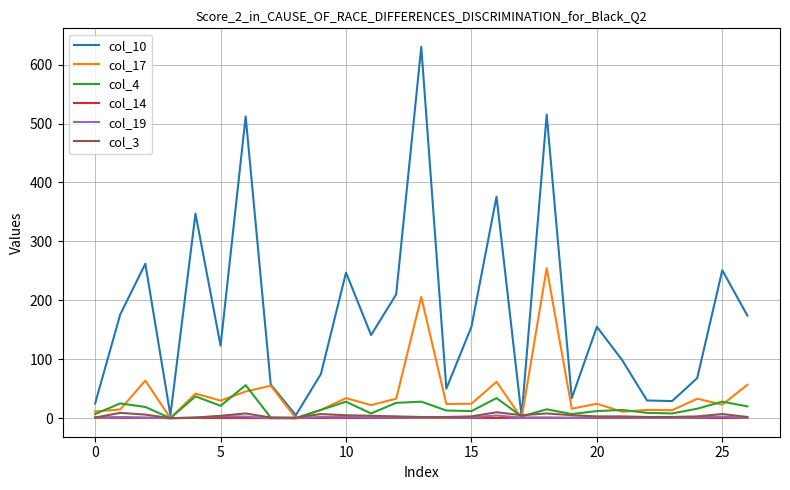

What is the difference between the second highest and second lowest values in the col_19 series?

3.0